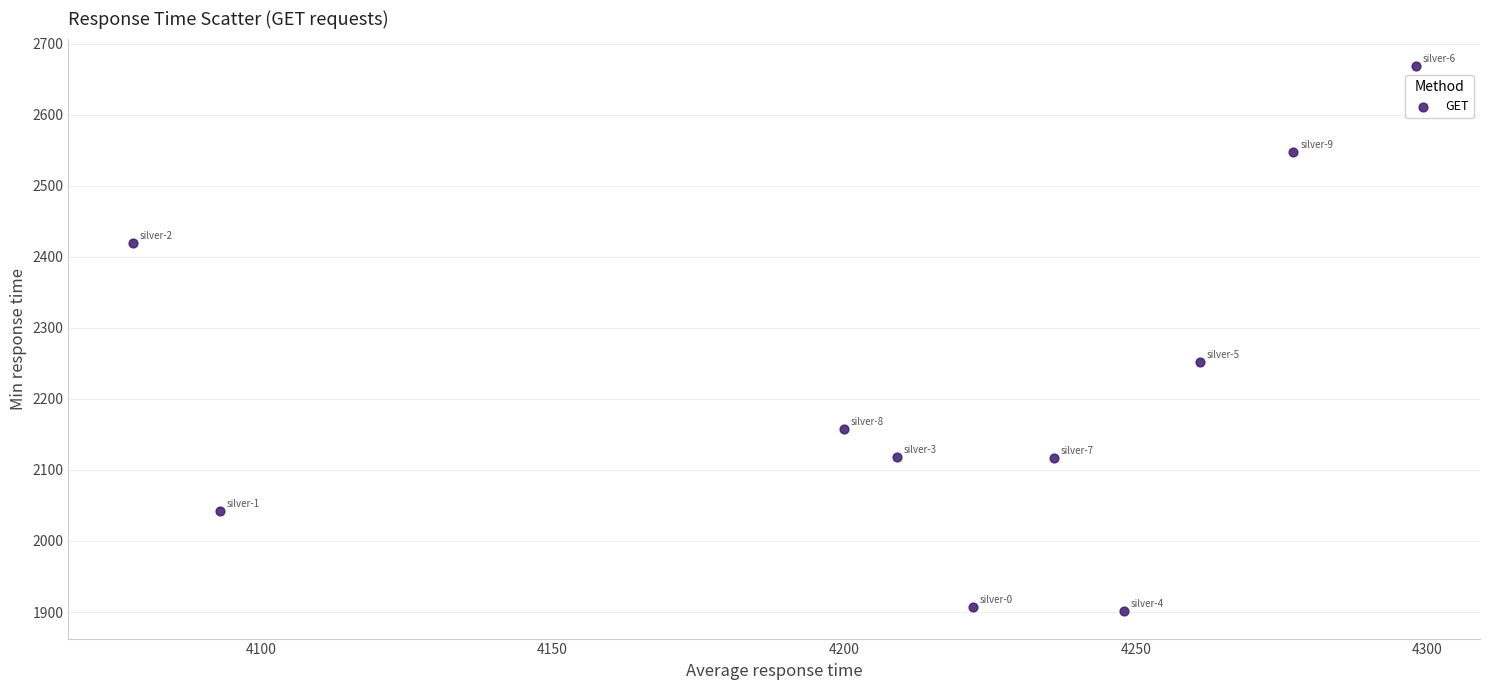

What is the average Y value?

2213